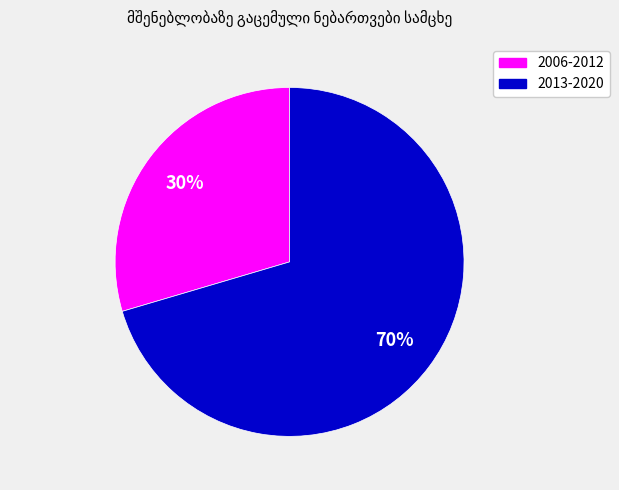

Is there a majority slice in this chart?

Yes